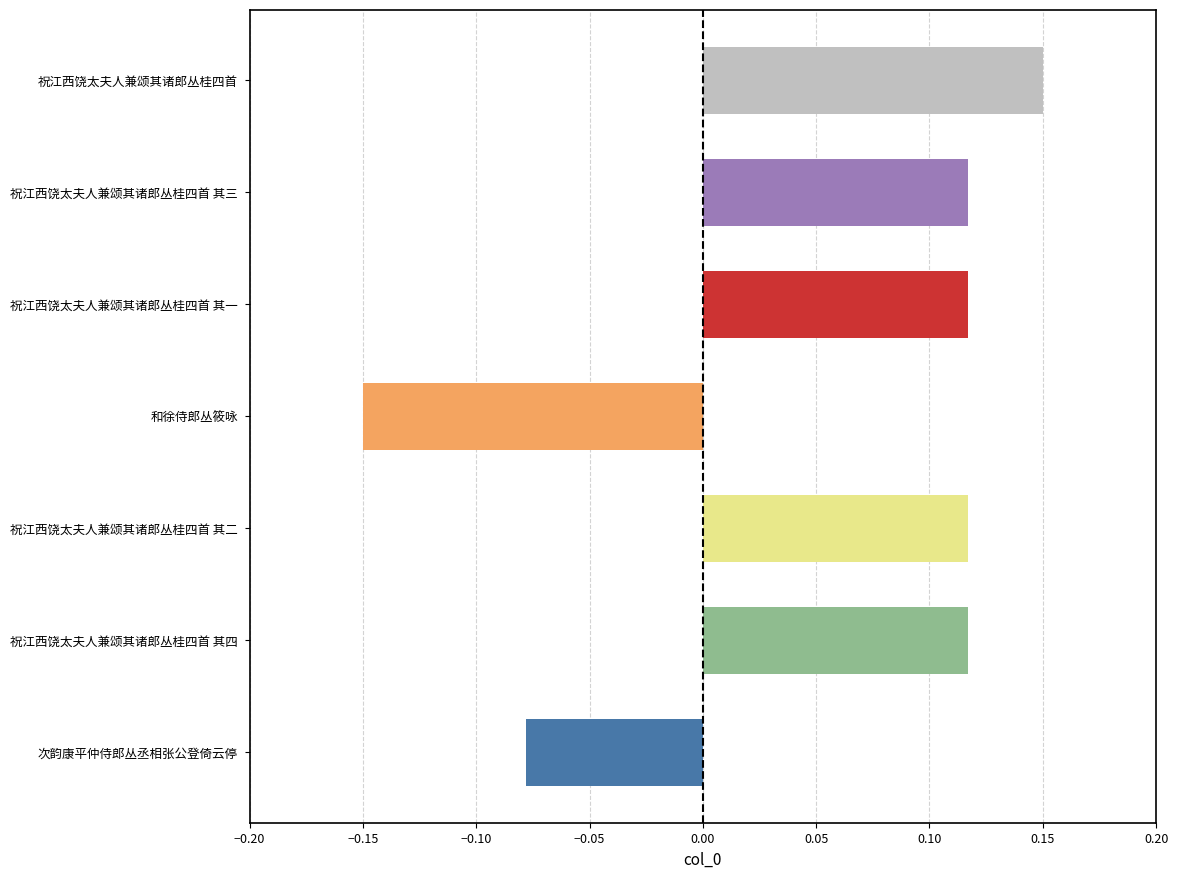

What is the sum of all values?

0.4